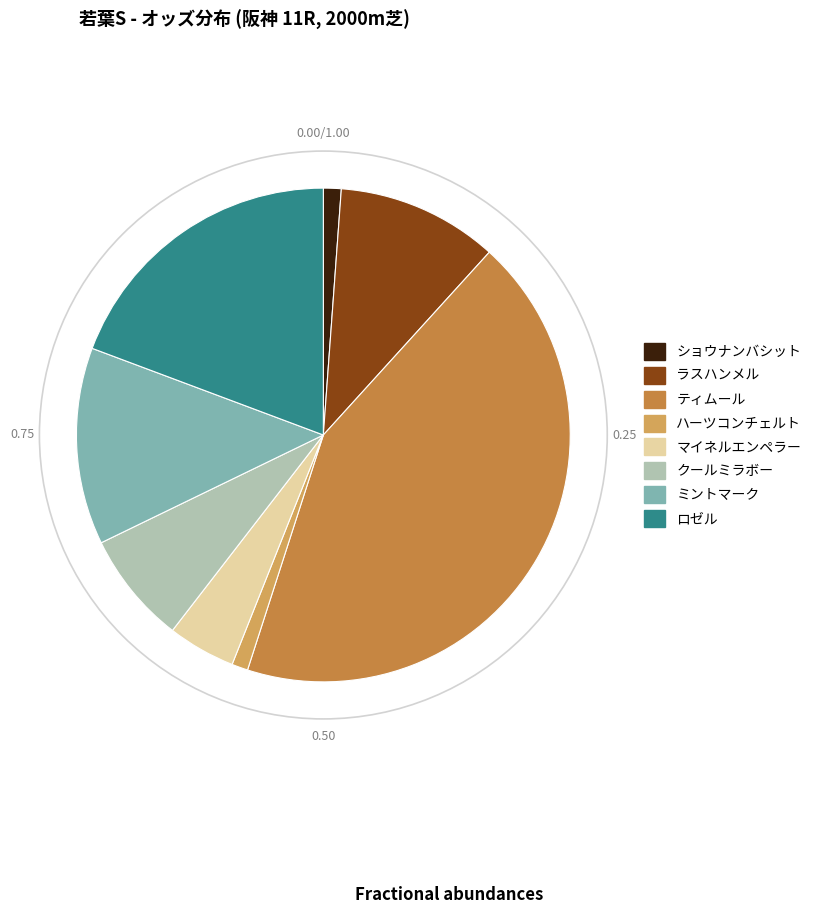

Is it true that ショウナンバシット is 1% of the pie?

True